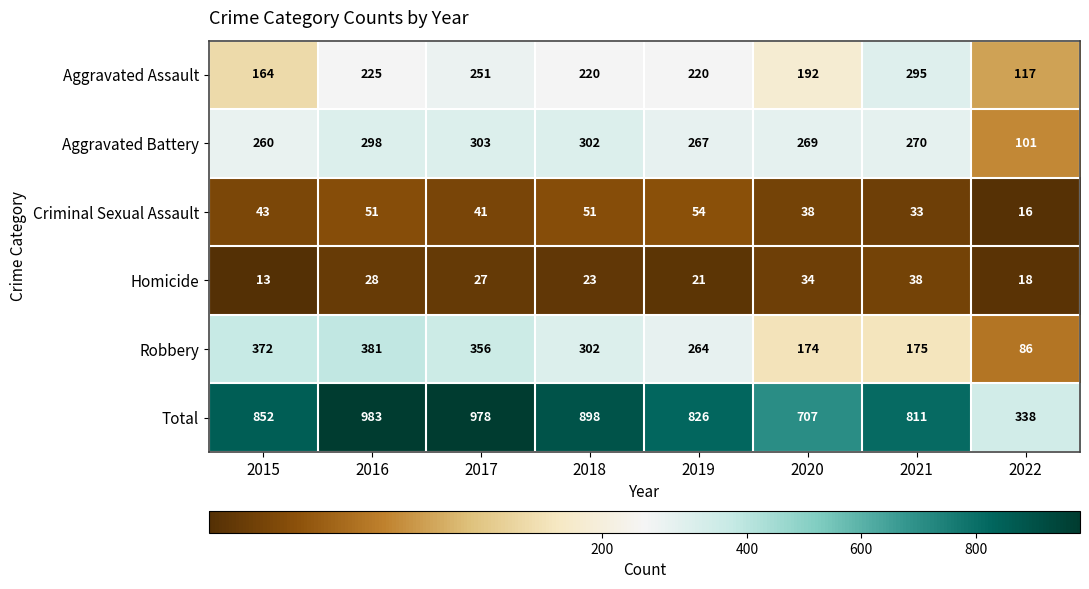

How many categories are shown in the chart?

8